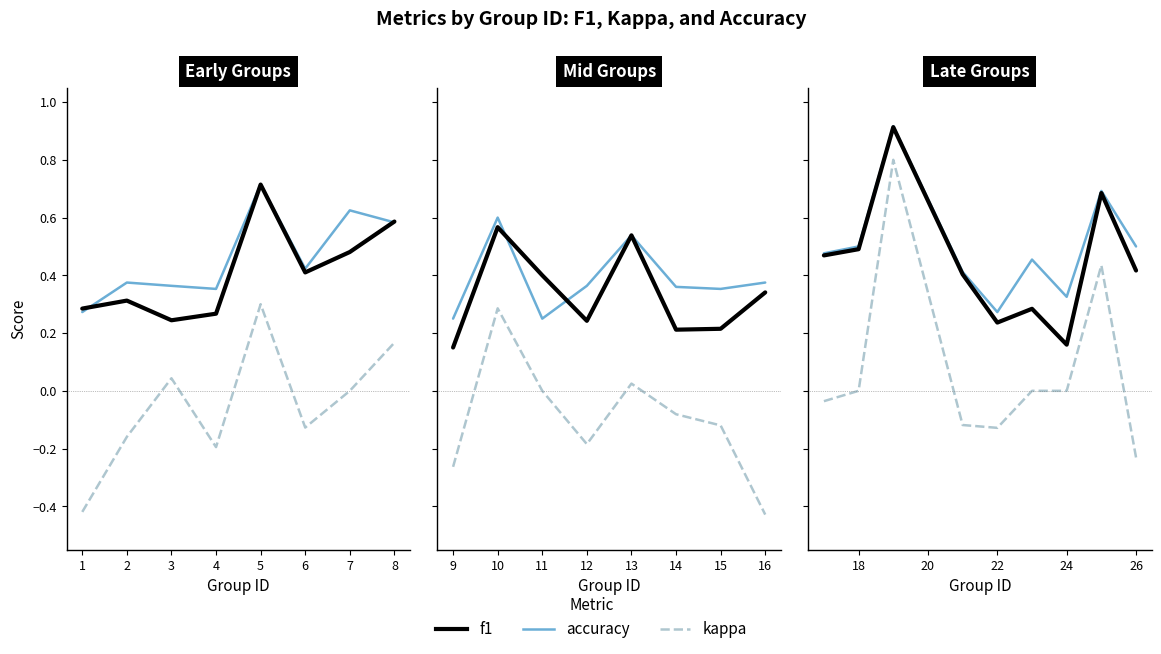

True or false: kappa and f1 cross at least once.

False